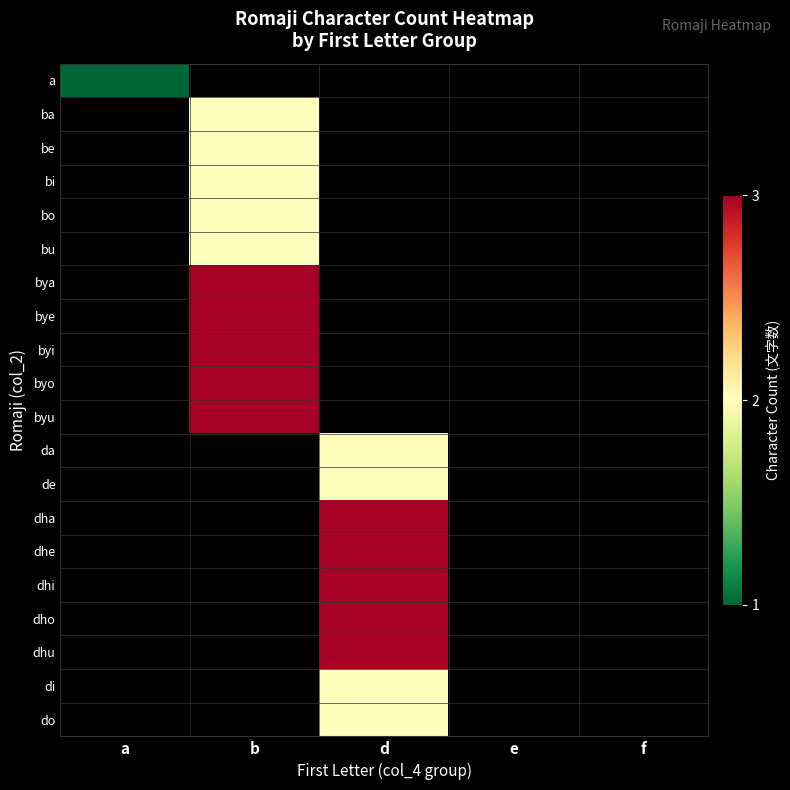

Rank the series by their maximum value, from highest to lowest.

bya, bye, byi, byo, byu, dha, dhe, dhi, dho, dhu, ba, be, bi, bo, bu, da, de, di, do, a